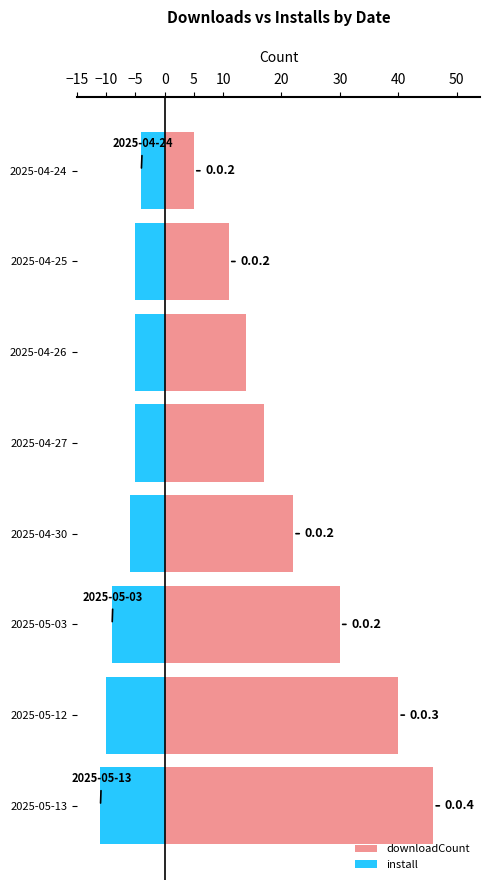

Are the bars horizontal?

Yes